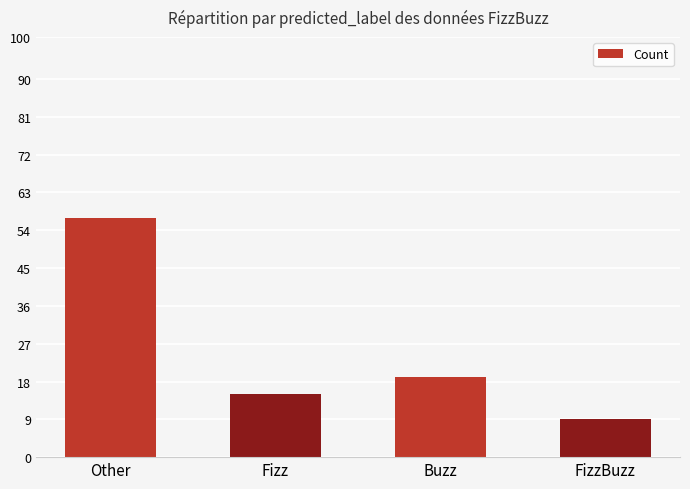

What is the minimum value shown in the chart?

9